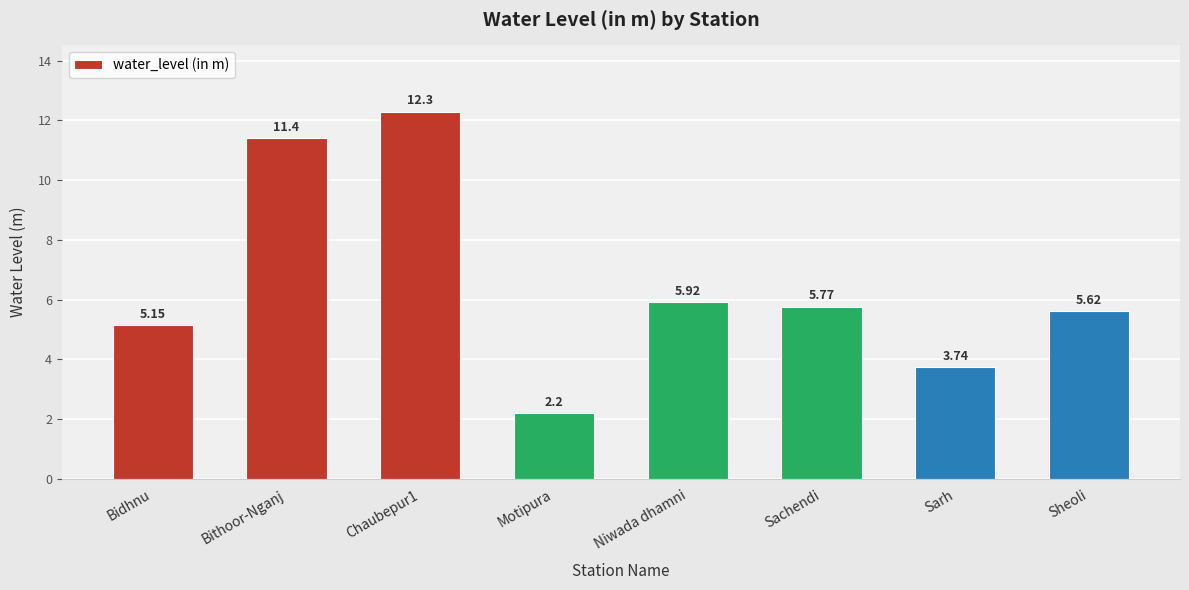

What is the value of the 3rd bar from the left?

12.3